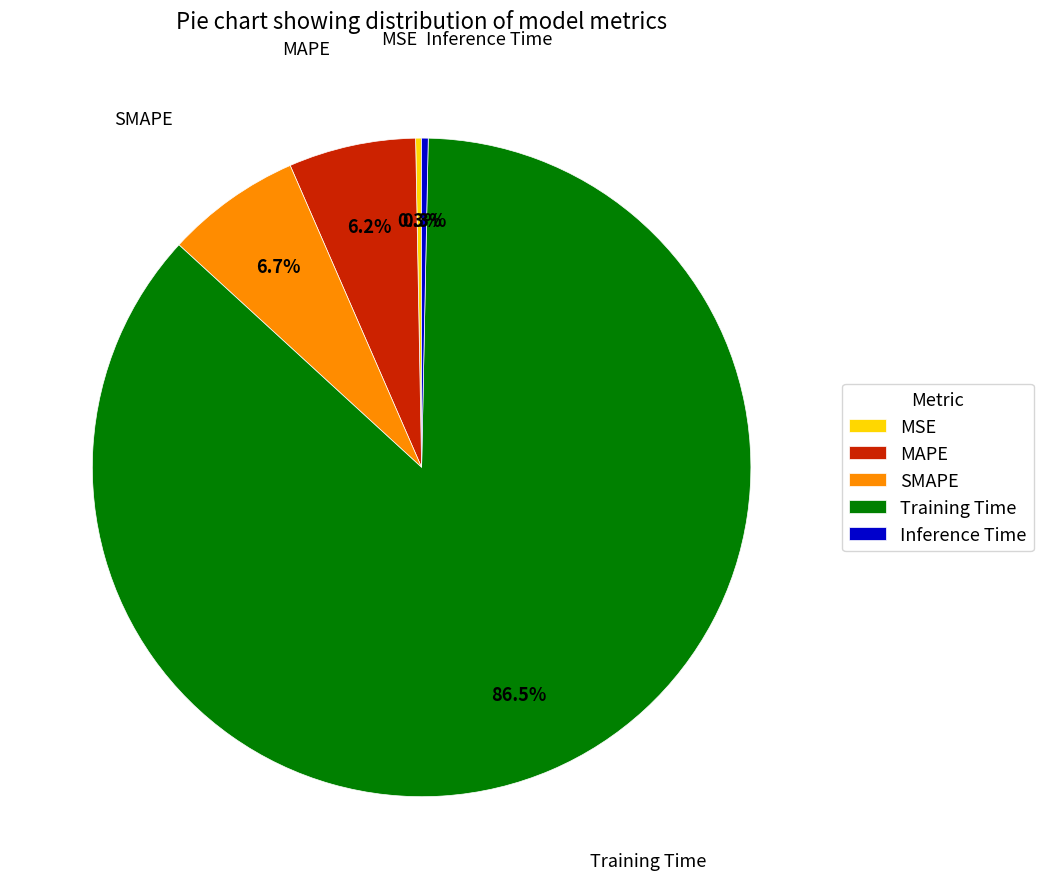

To the nearest percent, what is the combined percentage of MAPE and Training Time?

93%